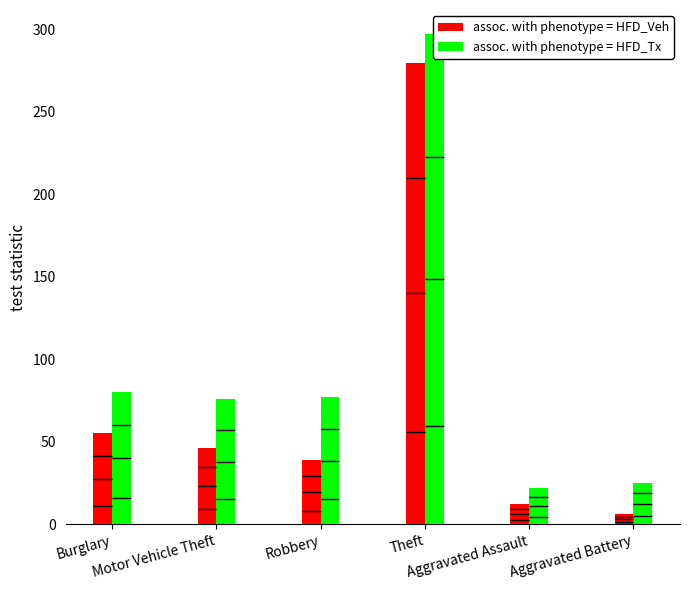

What are all the series names shown in the legend?

assoc. with phenotype = HFD_Veh, assoc. with phenotype = HFD_Tx